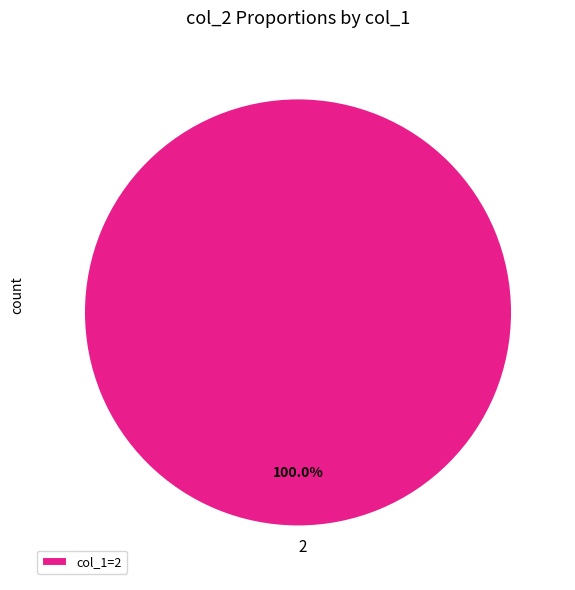

To the nearest percent, what portion does 2 represent?

100%